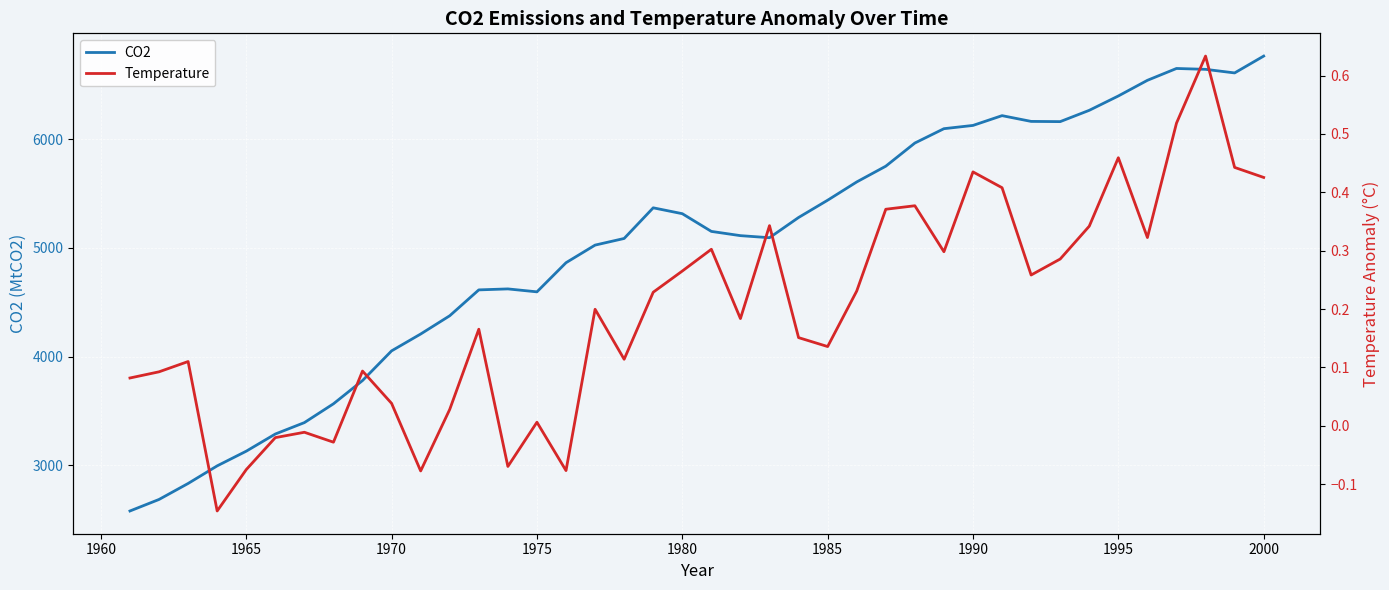

What is the lowest value of the CO2 series?

2580